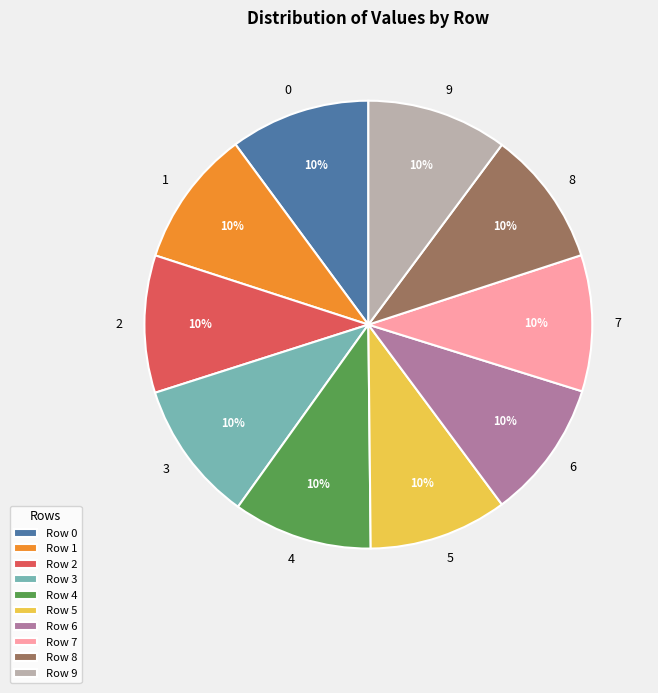

Combined, do 3 and 8 account for over 50%?

No